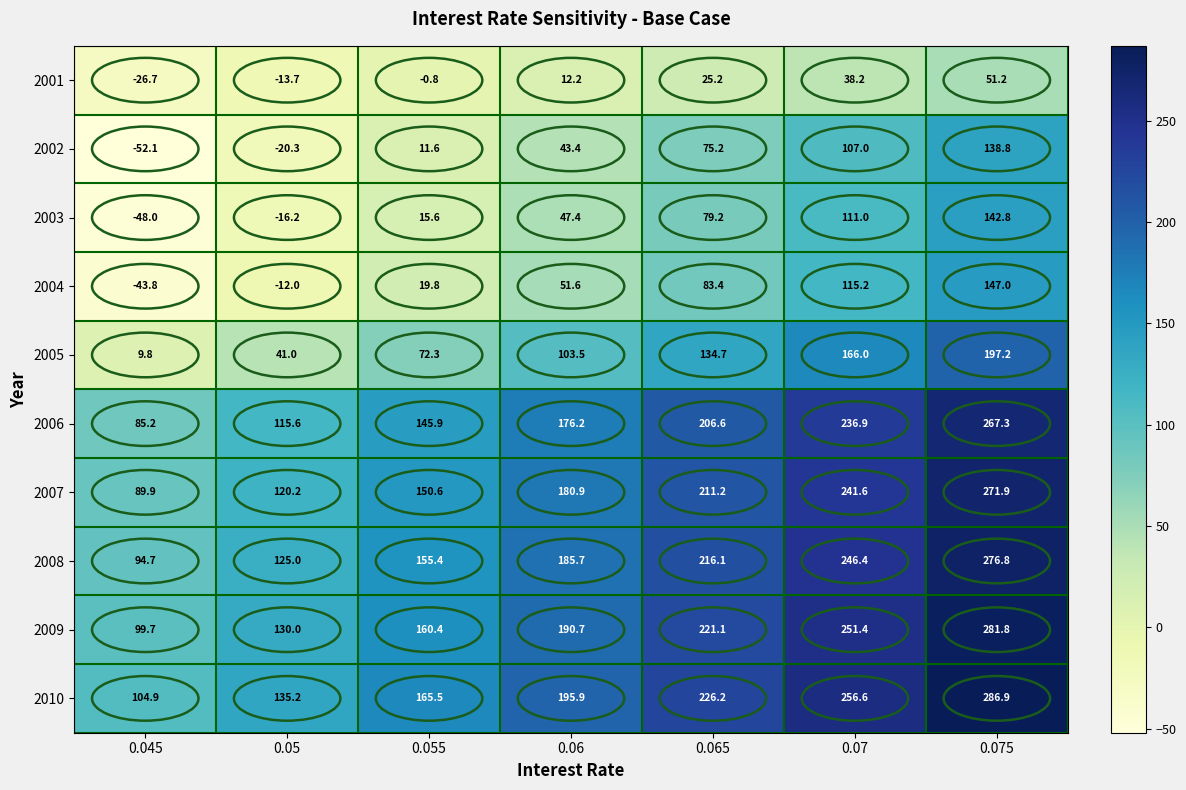

At which category does the chart reach its minimum across all series?

0.045